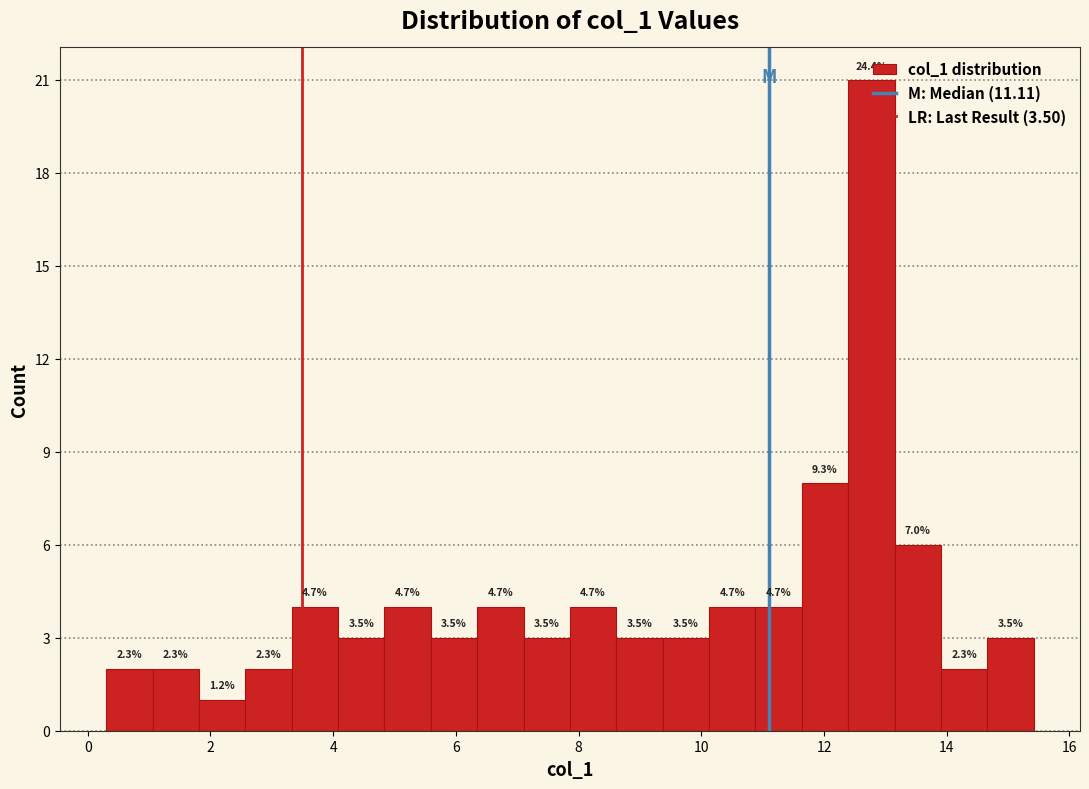

Read against the x-axis, roughly where is the centre of the tallest bar?

12.8